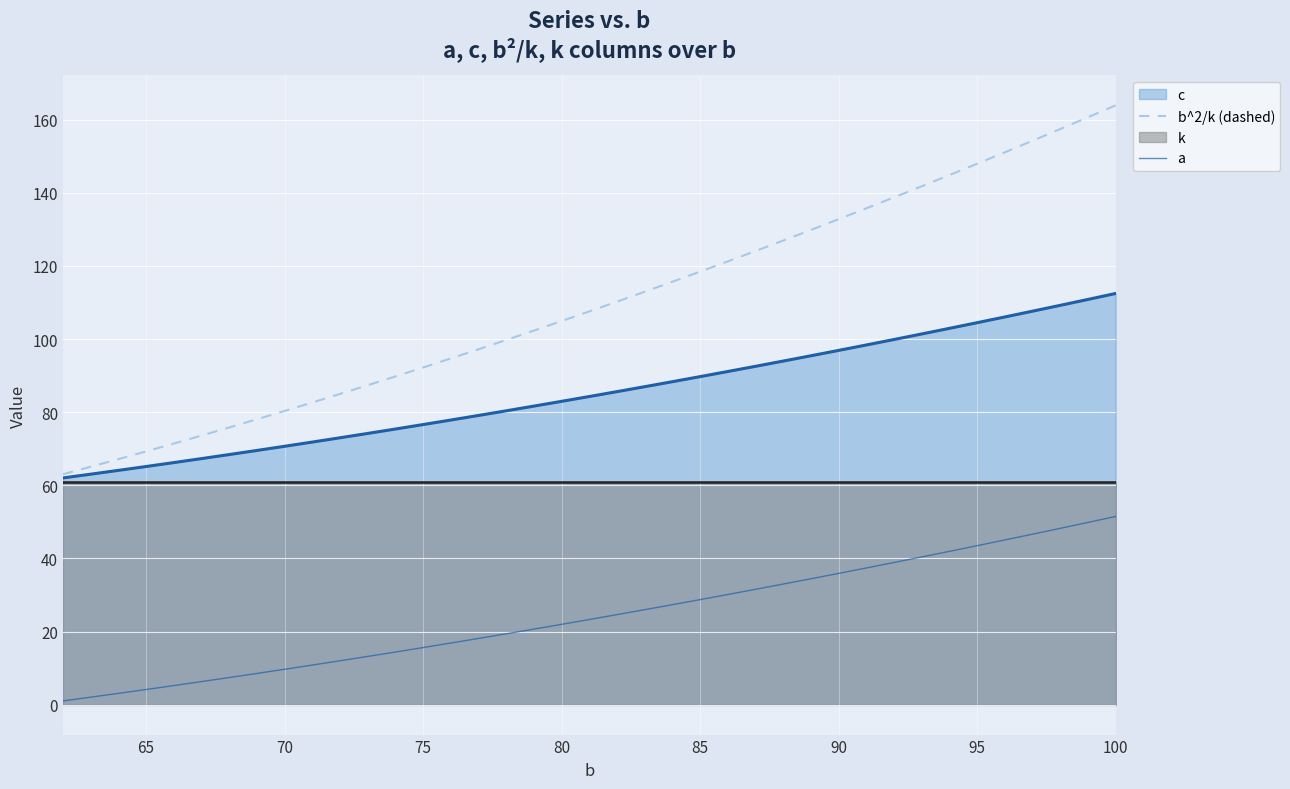

True or false: b^2/k (dashed) and a cross at least once.

False